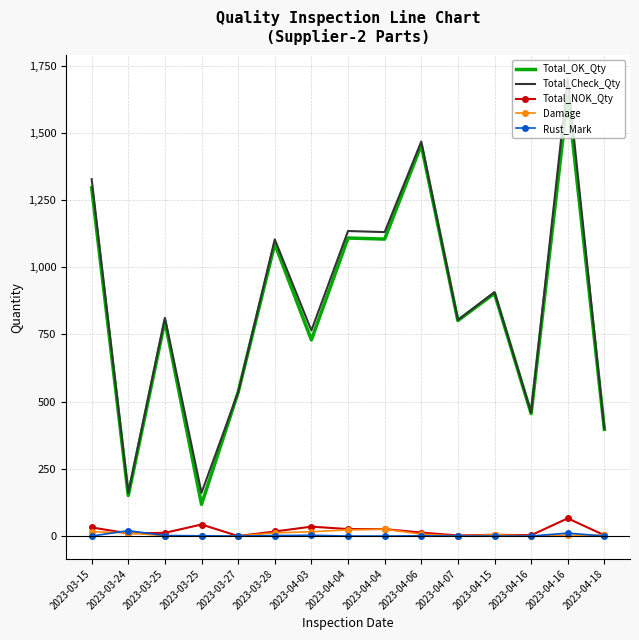

Reading left to right, transcribe all the data shown in this chart.

Total_OK_Qty: 2023-03-15=1296	2023-03-24=151	2023-03-25=800	2023-03-25=118	2023-03-27=535	2023-03-28=1087	2023-04-03=730	2023-04-04=1109	2023-04-04=1105	2023-04-06=1455	2023-04-07=802	2023-04-15=903	2023-04-16=456	2023-04-16=1637	2023-04-18=397
Total_Check_Qty: 2023-03-15=1328	2023-03-24=161	2023-03-25=812	2023-03-25=161	2023-03-27=535	2023-03-28=1104	2023-04-03=765	2023-04-04=1135	2023-04-04=1131	2023-04-06=1468	2023-04-07=804	2023-04-15=908	2023-04-16=459	2023-04-16=1703	2023-04-18=400
Total_NOK_Qty: 2023-03-15=32	2023-03-24=10	2023-03-25=12	2023-03-25=43	2023-03-27=0	2023-03-28=17	2023-04-03=35	2023-04-04=26	2023-04-04=26	2023-04-06=13	2023-04-07=2	2023-04-15=5	2023-04-16=3	2023-04-16=66	2023-04-18=3
Damage: 2023-03-15=16	2023-03-24=12	2023-03-25=1	2023-03-25=0	2023-03-27=0	2023-03-28=12	2023-04-03=16	2023-04-04=23	2023-04-04=26	2023-04-06=7	2023-04-07=0	2023-04-15=5	2023-04-16=0	2023-04-16=4	2023-04-18=3
Rust_Mark: 2023-03-15=0	2023-03-24=20	2023-03-25=2	2023-03-25=1	2023-03-27=0	2023-03-28=2	2023-04-03=3	2023-04-04=0	2023-04-04=0	2023-04-06=1	2023-04-07=0	2023-04-15=0	2023-04-16=0	2023-04-16=11	2023-04-18=0